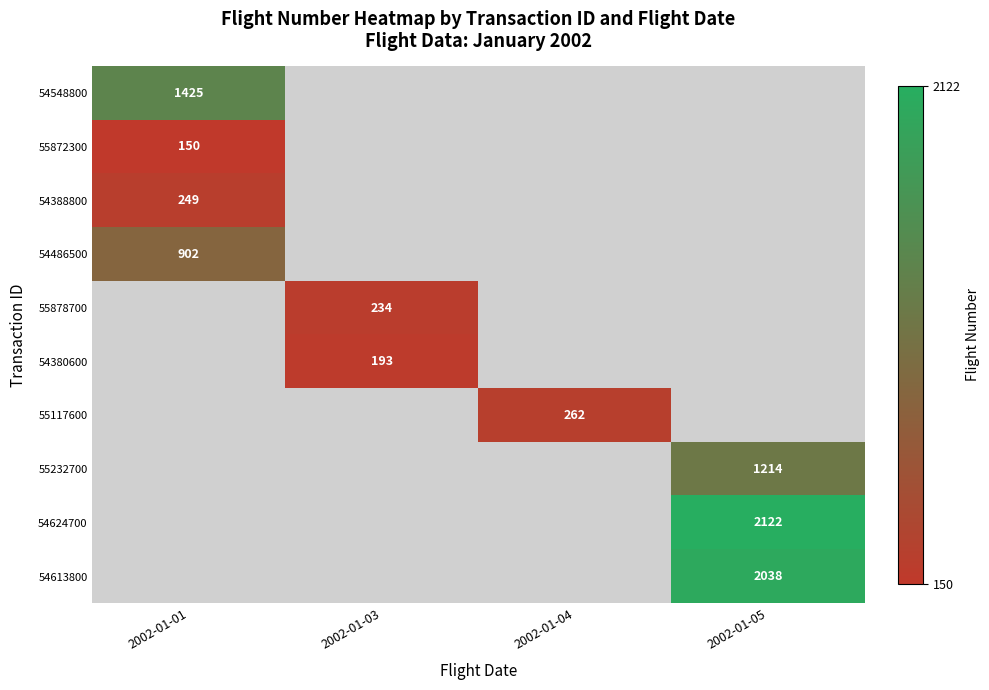

Which has a higher value, 2002-01-04 or 2002-01-03?

2002-01-03